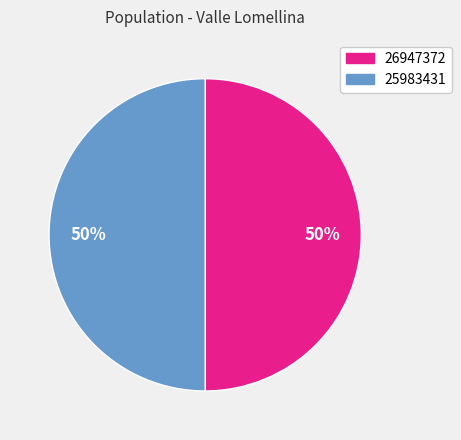

To the nearest percent, what percentage of the pie is 25983431?

50%